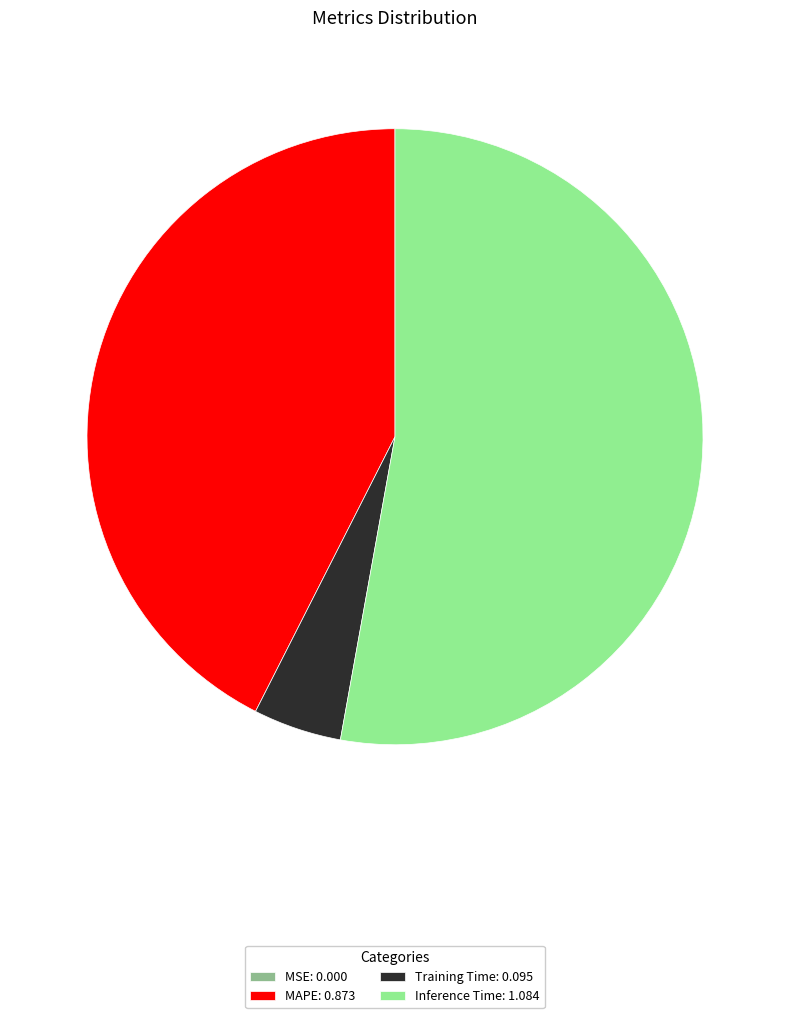

Which slice represents more than half of the pie?

Inference Time